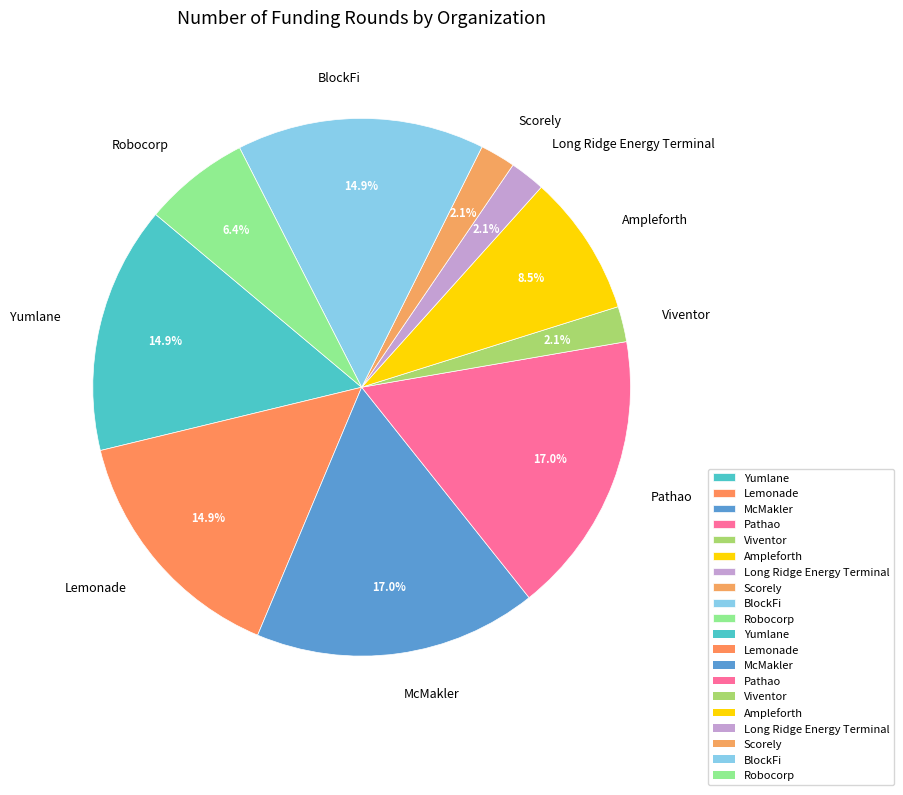

Is Ampleforth the majority of the pie?

No